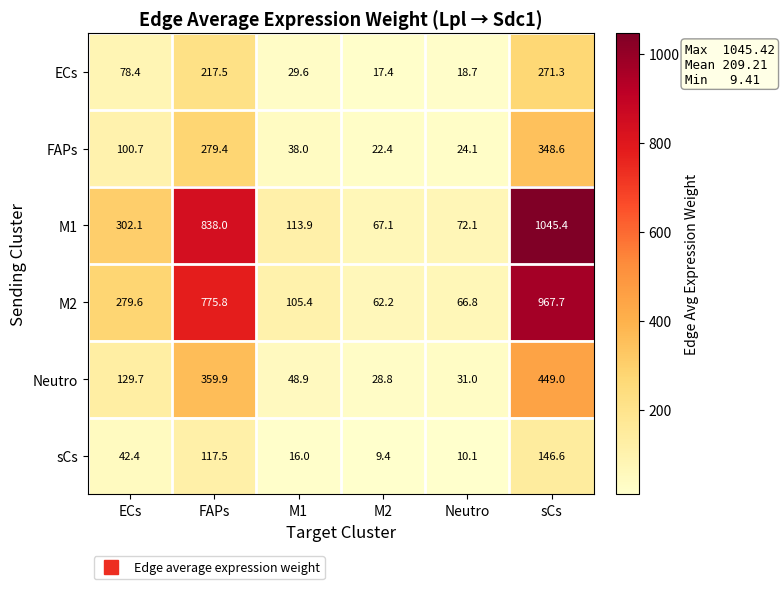

At how many categories does at least one series exceed 575?

2